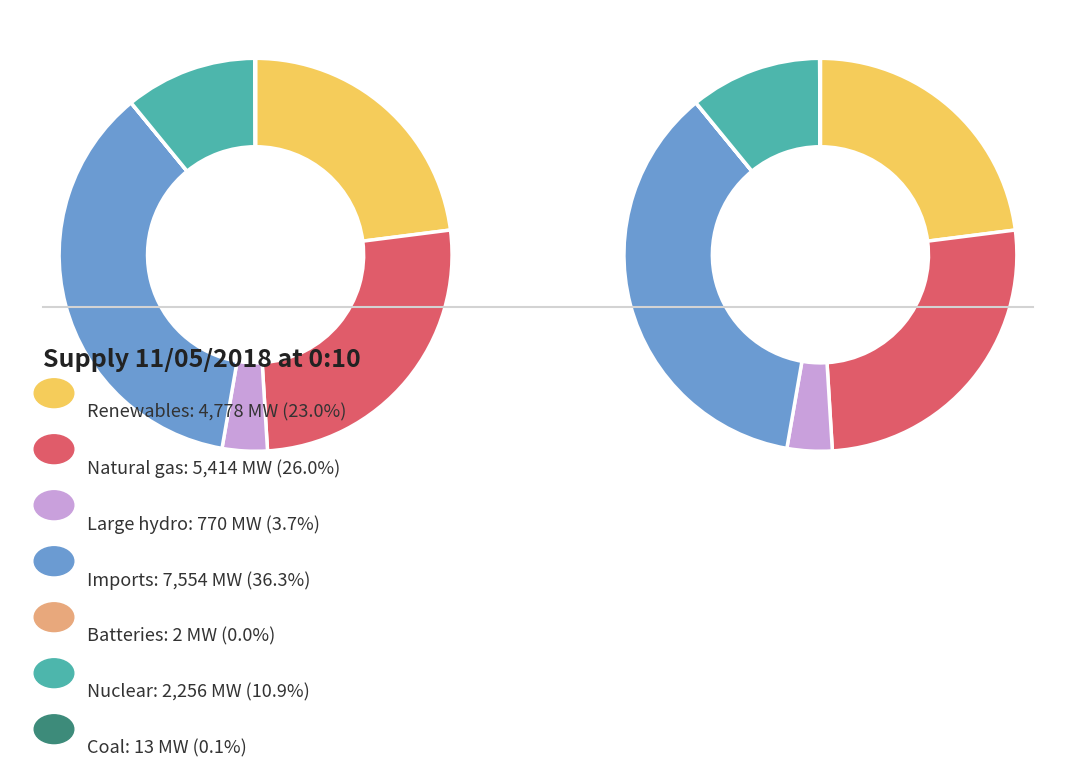

Which category has the biggest portion of the pie?

Imports